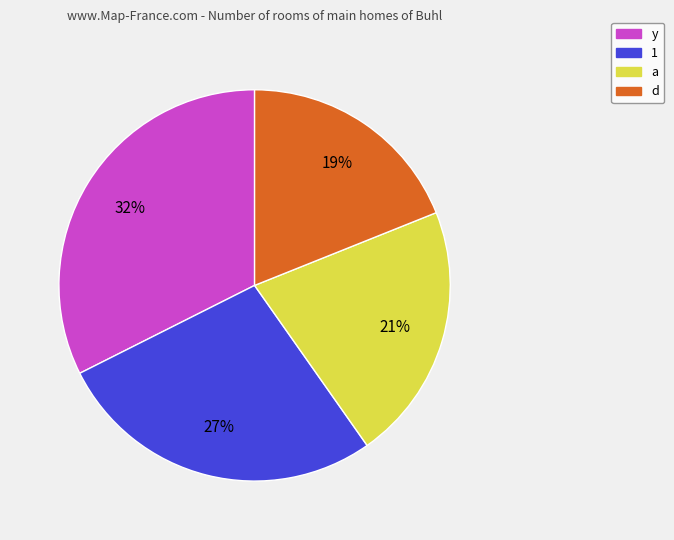

What is the ratio of the value at d to the value at y?

0.6